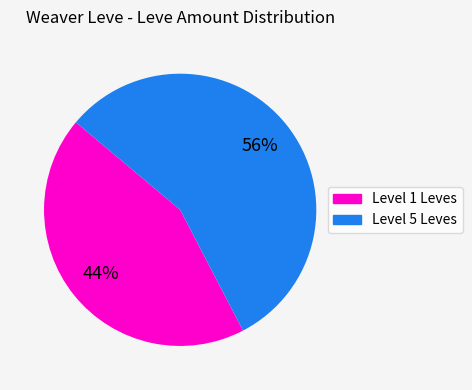

Is there any slice that represents more than half of the pie?

Yes